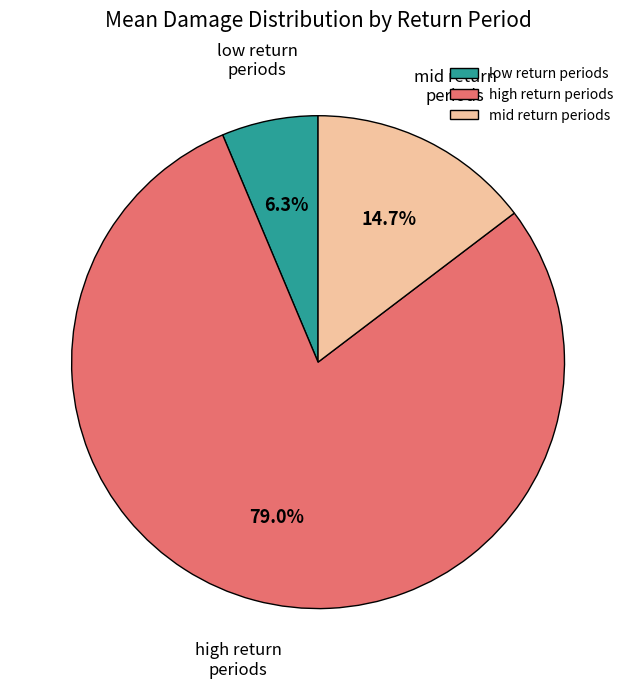

Which category has the smallest portion of the pie?

low return periods